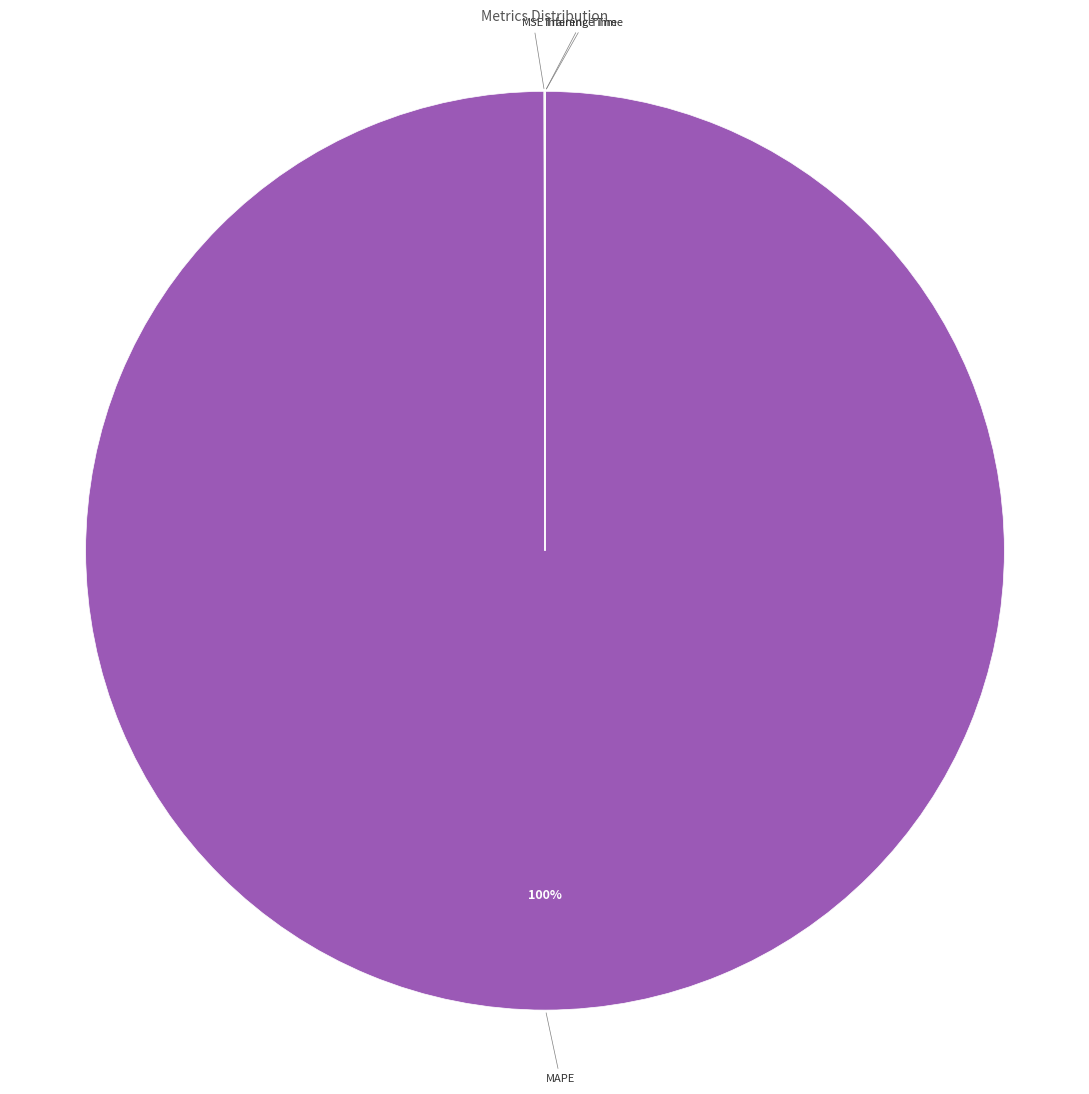

Does MAPE represent more than half of the total?

Yes